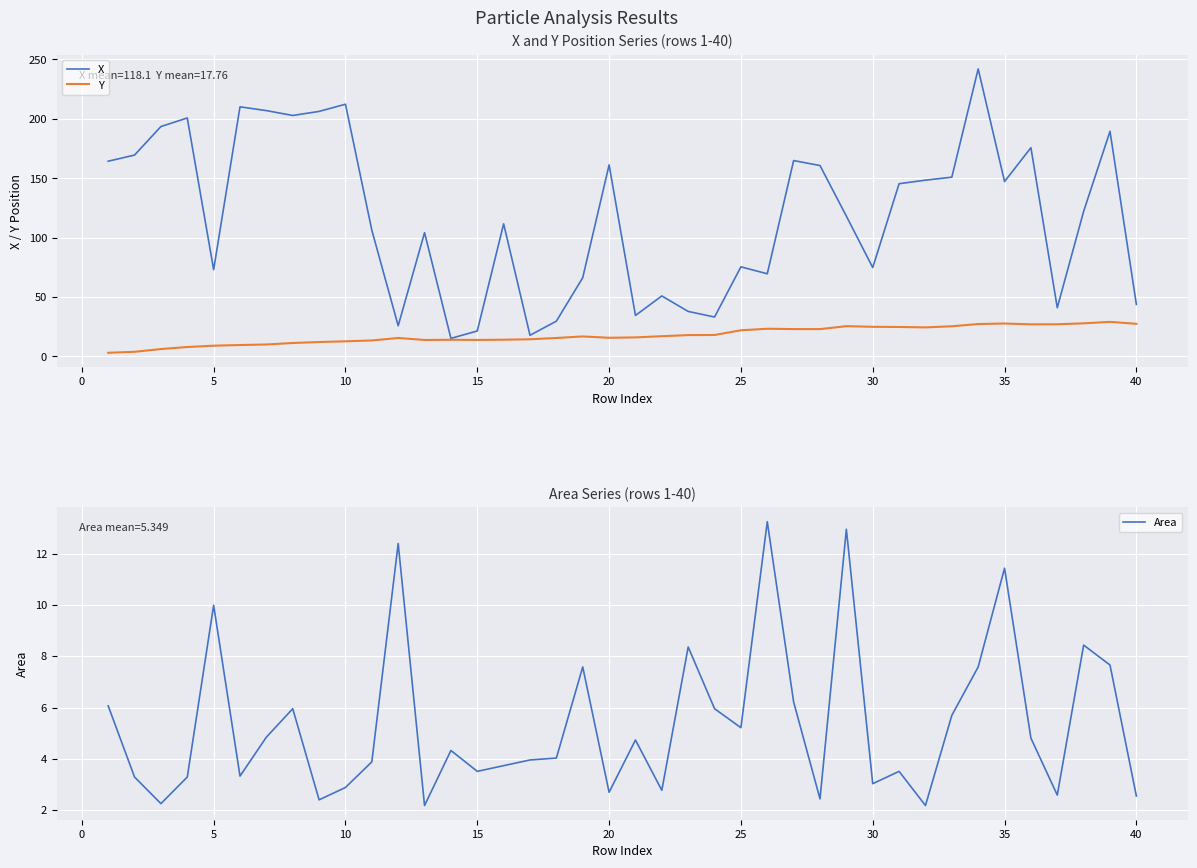

Which series has the largest range (max minus min)?

X